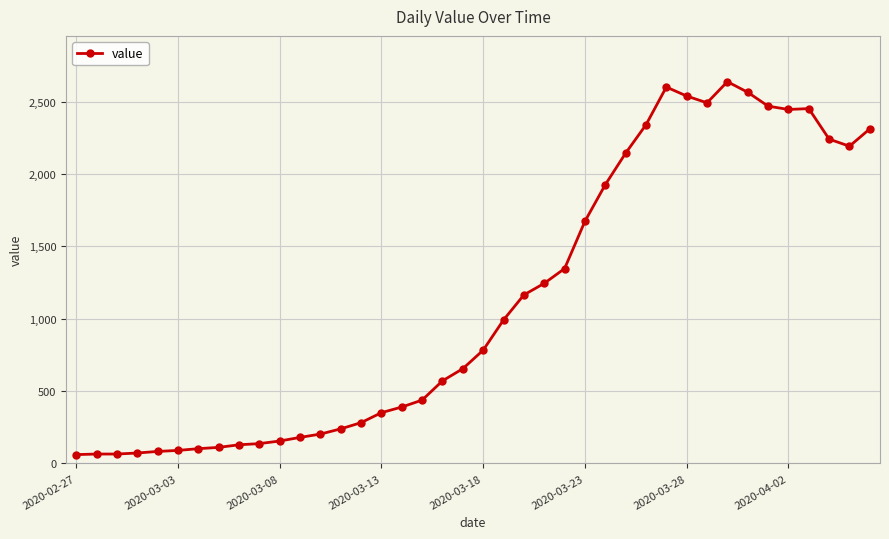

What is the value of the 26th point from the left?

1674